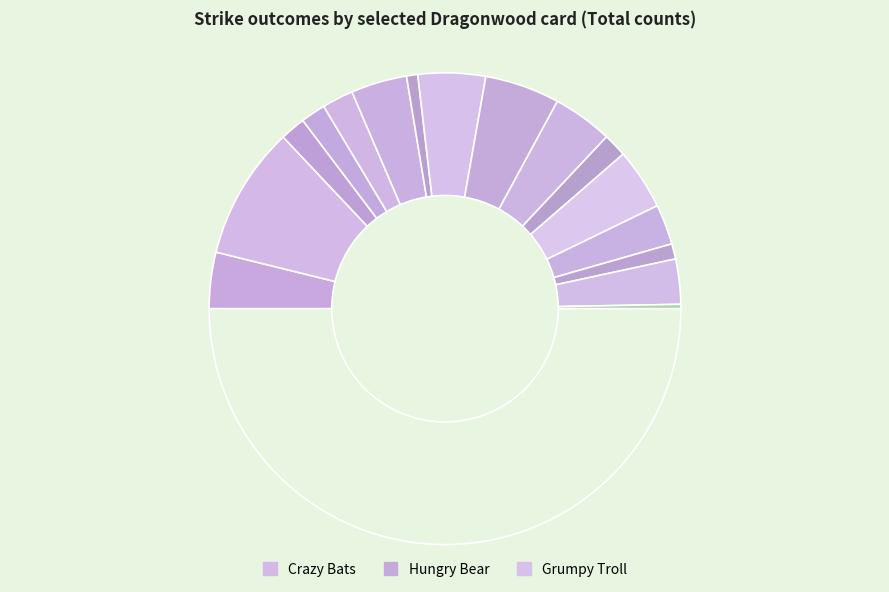

To the nearest percent, what is the difference between the largest and smallest slice percentages?

18%